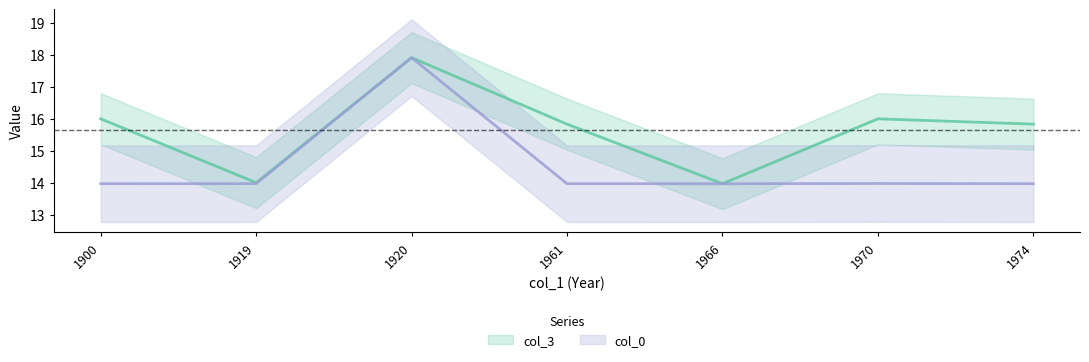

Reading right to left, extract all data points from this chart.

col_3: 15.8	16.0	14.0	15.8	17.9	14.0	16.0
col_0: 14.0	14.0	14.0	14.0	17.9	14.0	14.0